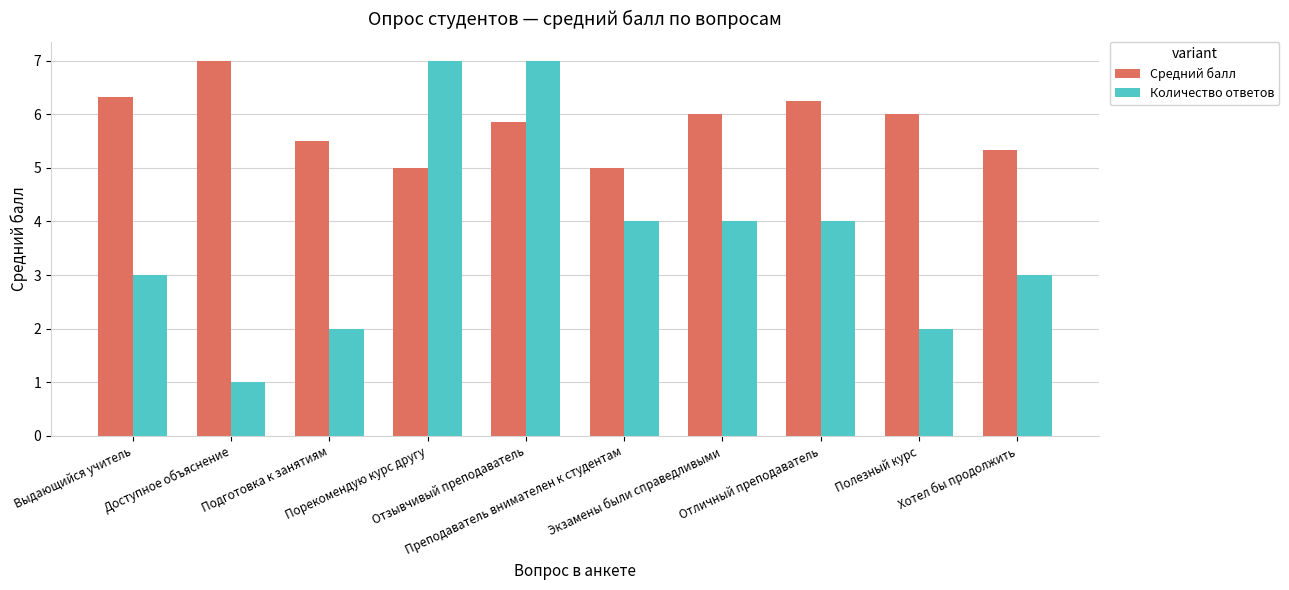

What are all the series names shown in the legend?

Средний балл, Количество ответов